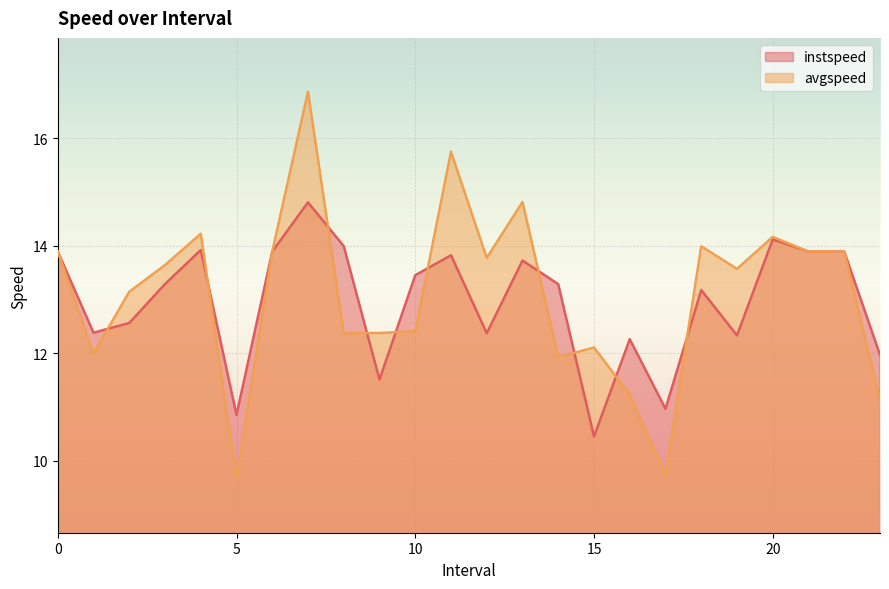

What is the spread (max minus min) of values at 15?

1.7